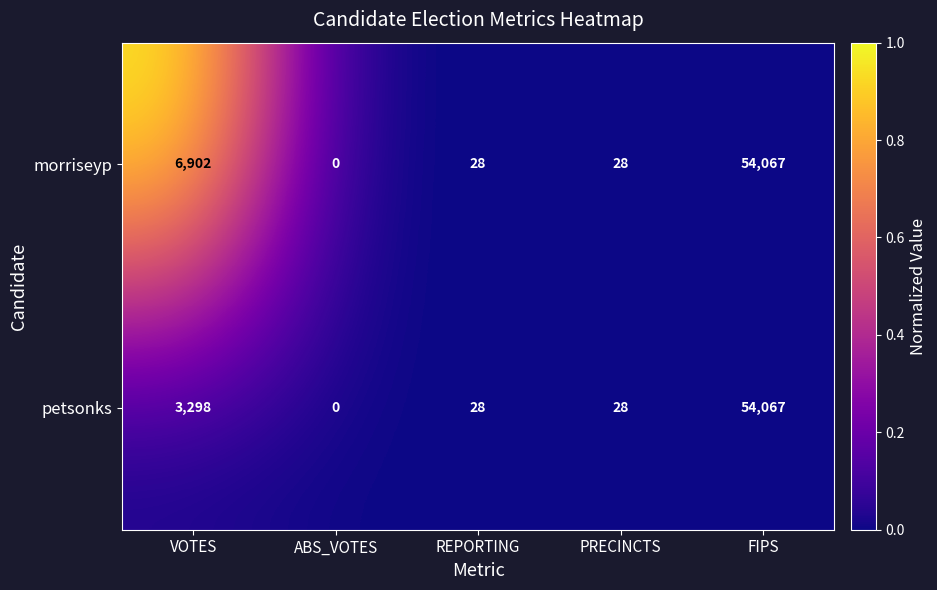

At which label does petsonks first exceed 28?

VOTES